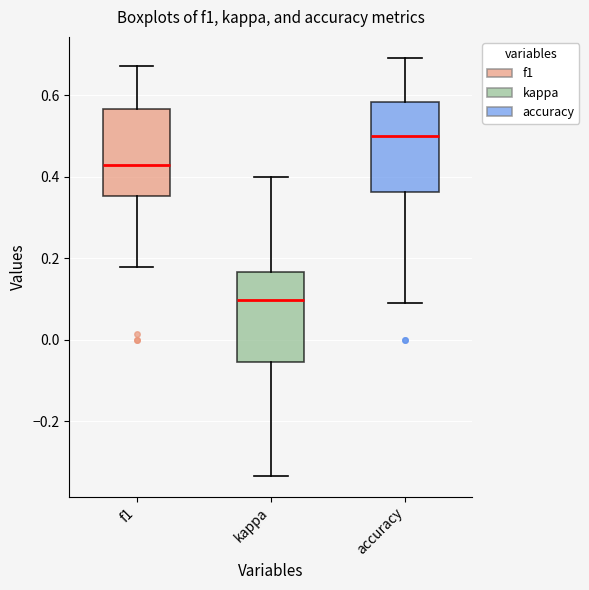

Where is the upper edge of the box for kappa on the y-axis? The values are not printed on the chart, so give them approximately, as read against the axis.

0.16